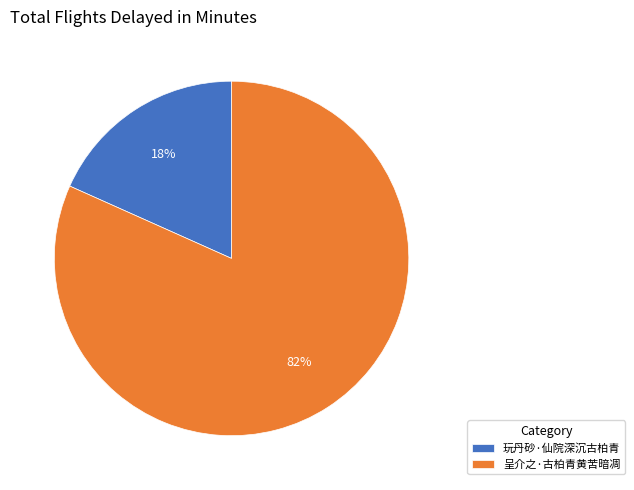

Combined, do 呈介之·古柏青黄苦暗凋 and 玩丹砂·仙院深沉古柏青 account for over 50%?

Yes